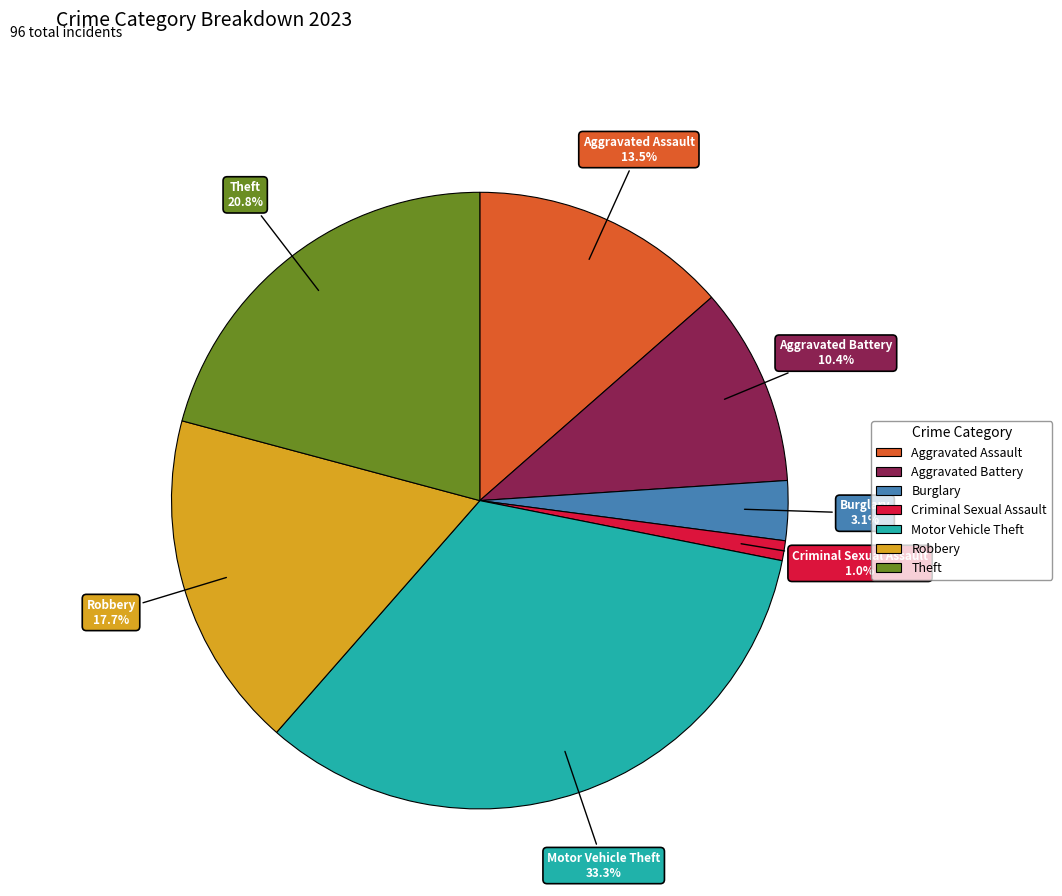

Does Robbery represent more than half of the total?

No